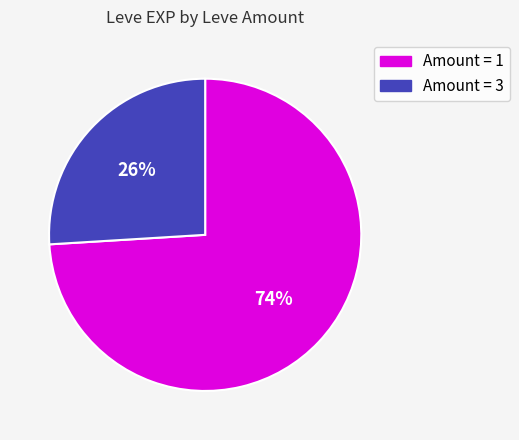

To the nearest percent, what is the difference between the largest and smallest slice percentages?

48%